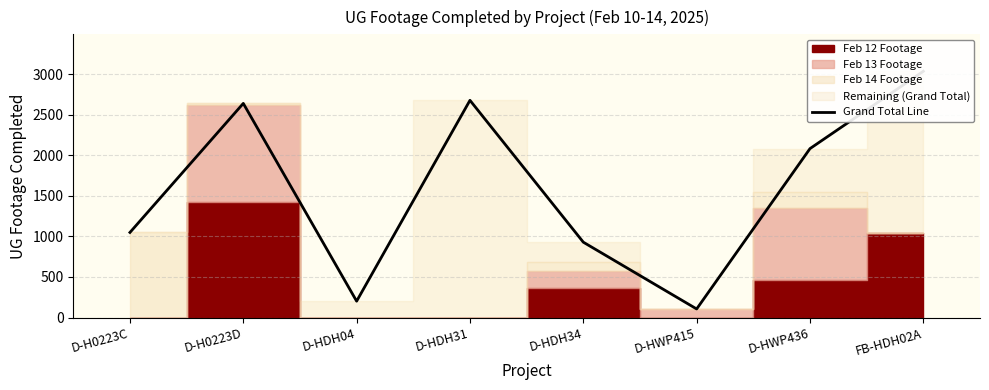

Reading left to right, extract all data points from this chart.

1049	2639	202	2677	929	106	2082	3035